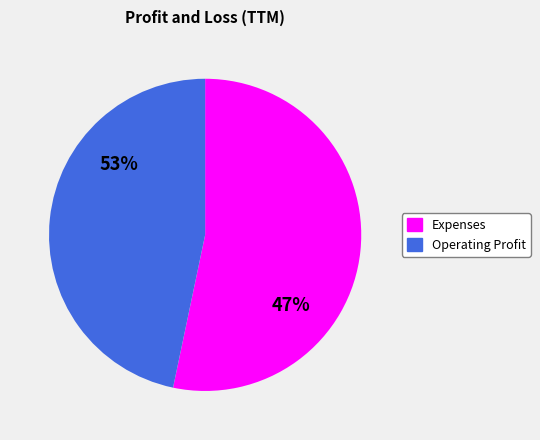

Rank the categories by value from lowest to highest.

Operating Profit, Expenses